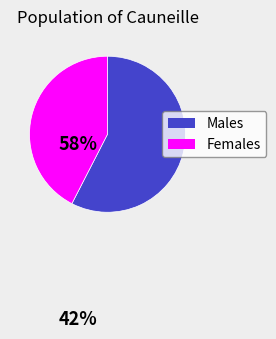

Does any single category account for the majority?

Yes